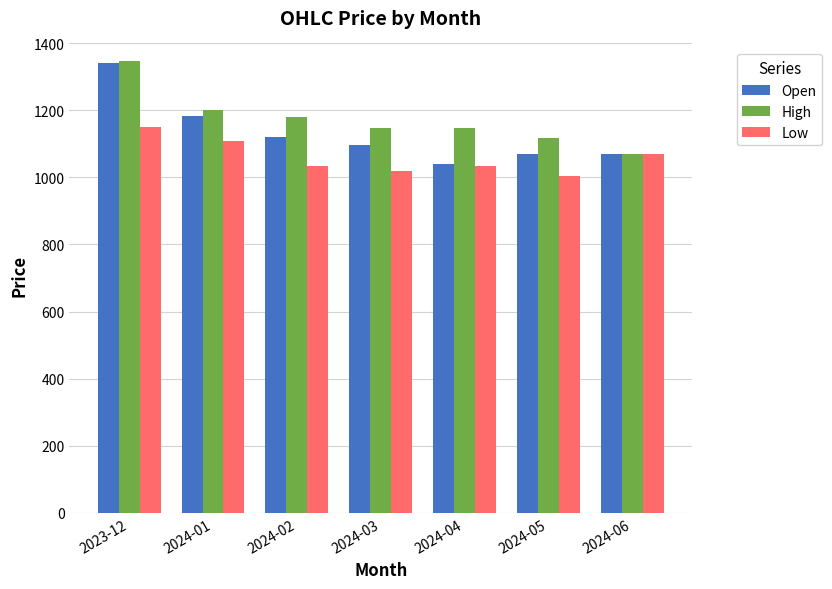

Is it true that Low equals 583.2 at 2024-04?

False